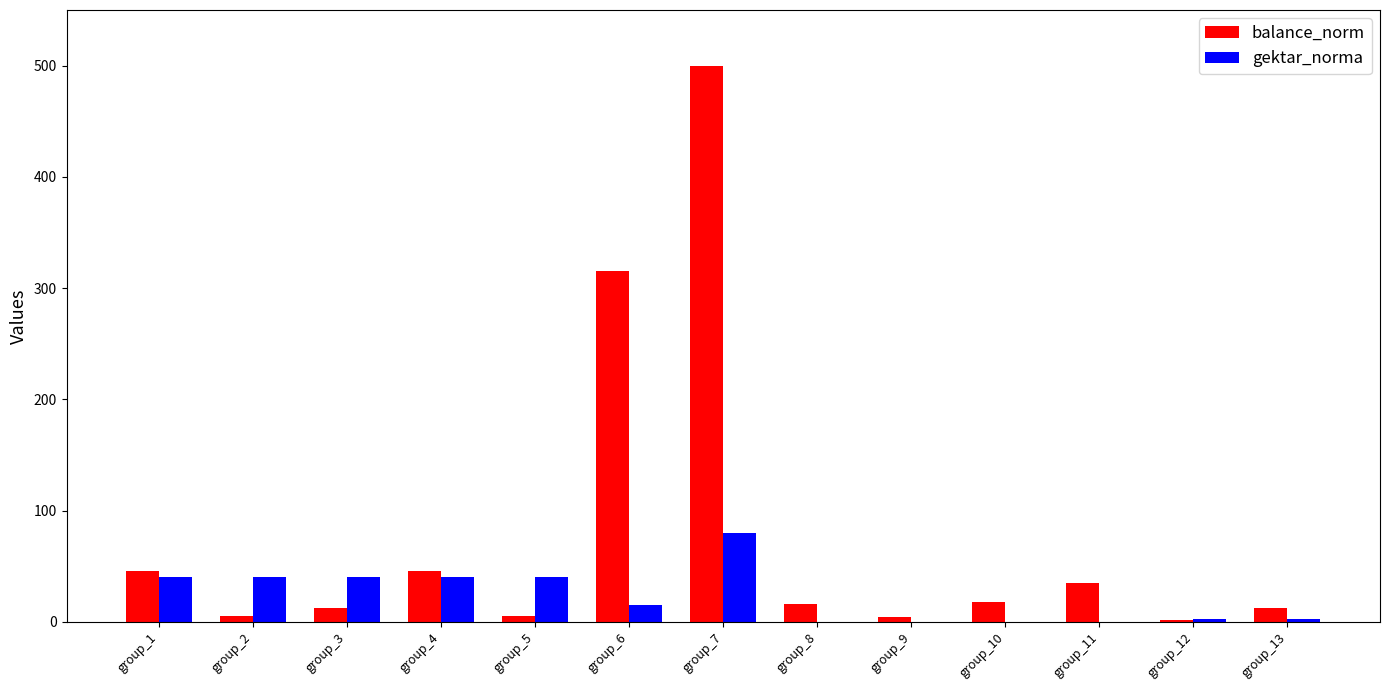

What is the sum of all balance_norm values?

1014.8